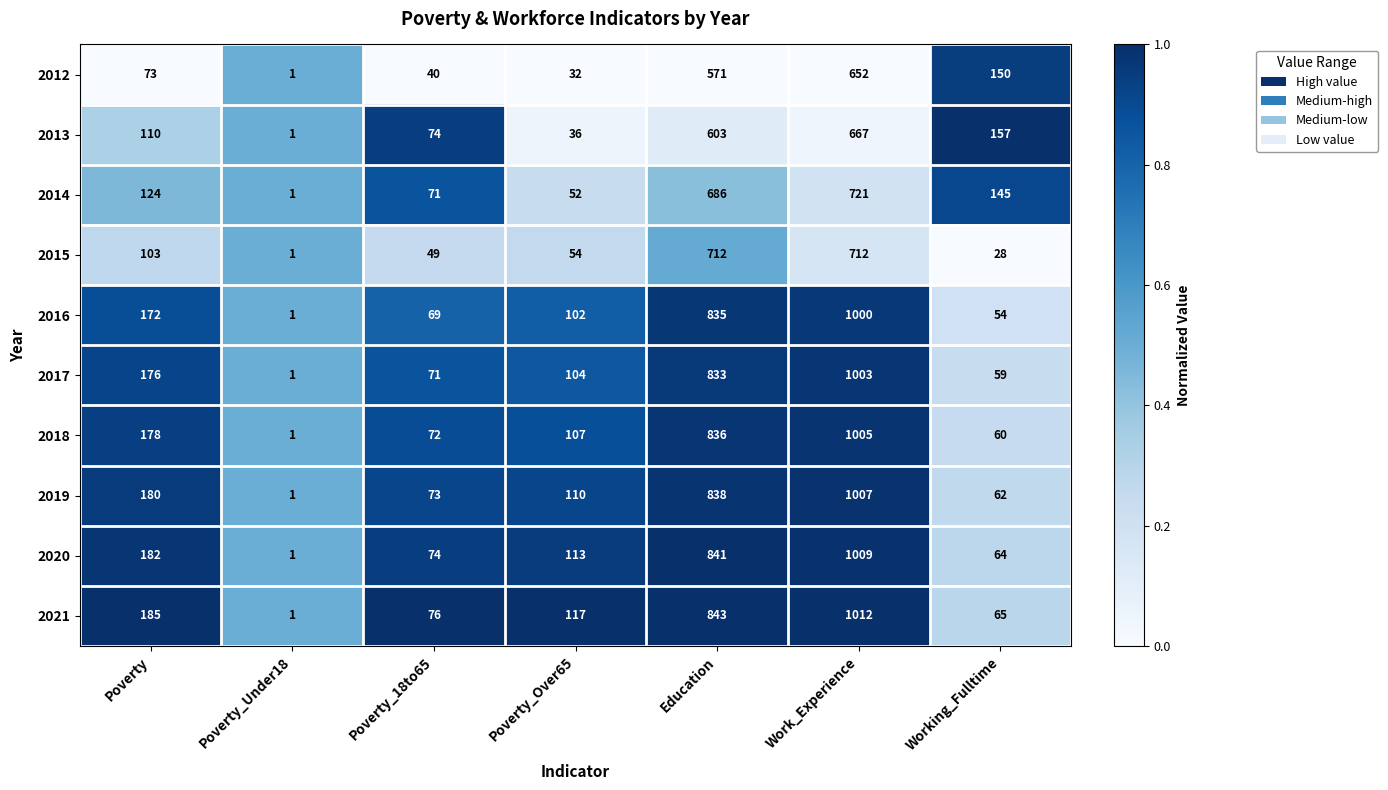

True or false: 2018 has a value of 510 at Work_Experience.

False